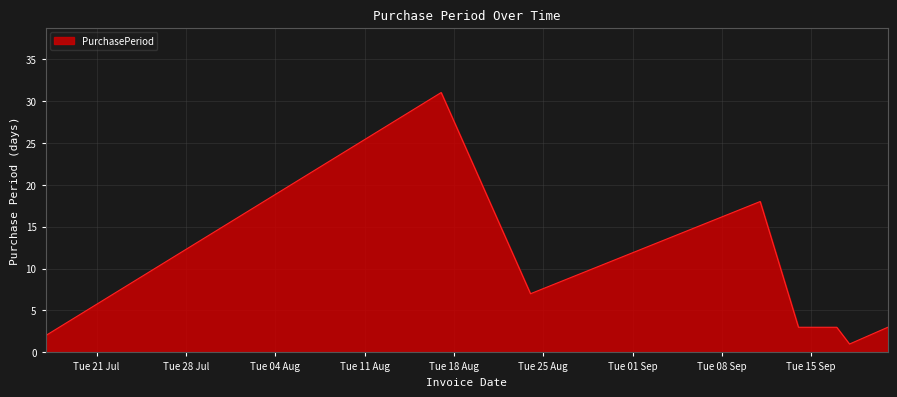

What is the greatest value displayed?

31